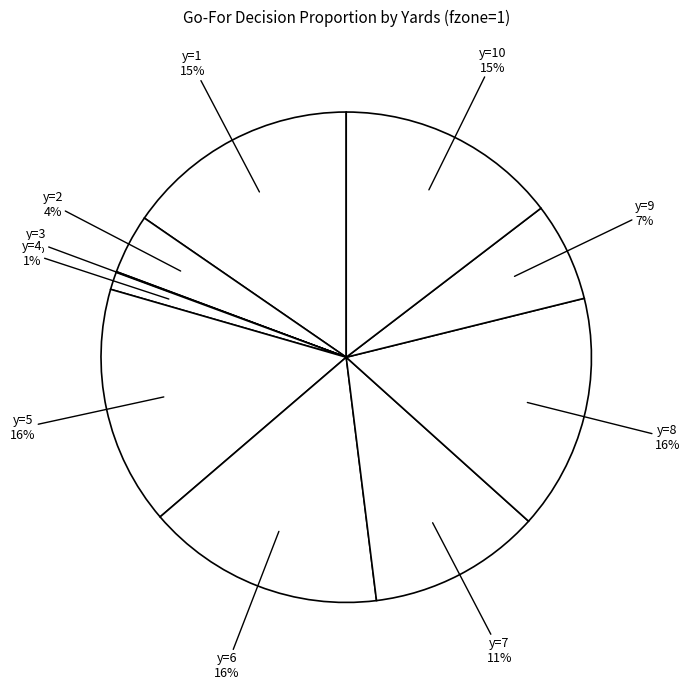

What is the smallest slice in the pie chart?

y=3